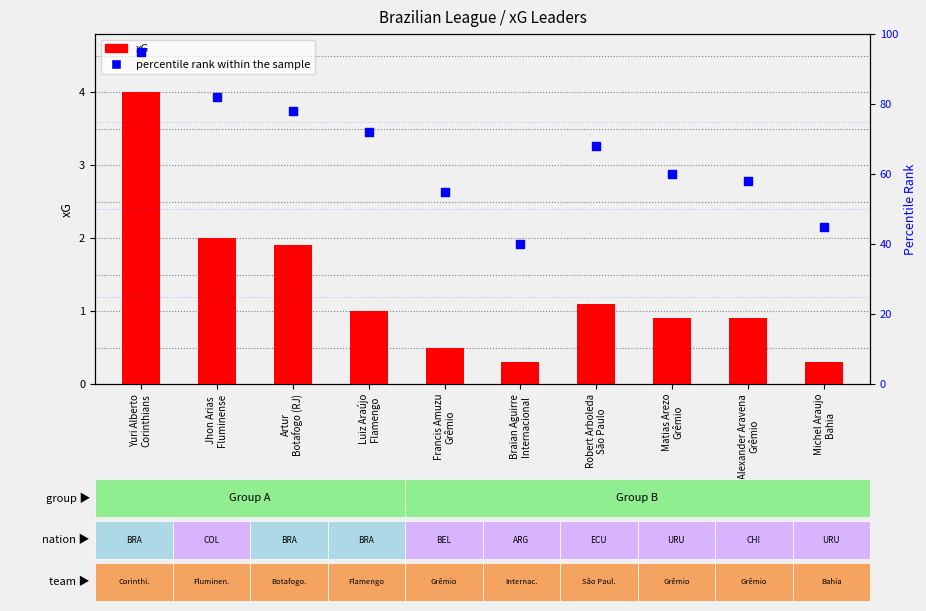

Is the value of xG at Artur
Botafogo (RJ) greater than the value of percentile rank within the sample at Robert Arboleda
São Paulo?

No